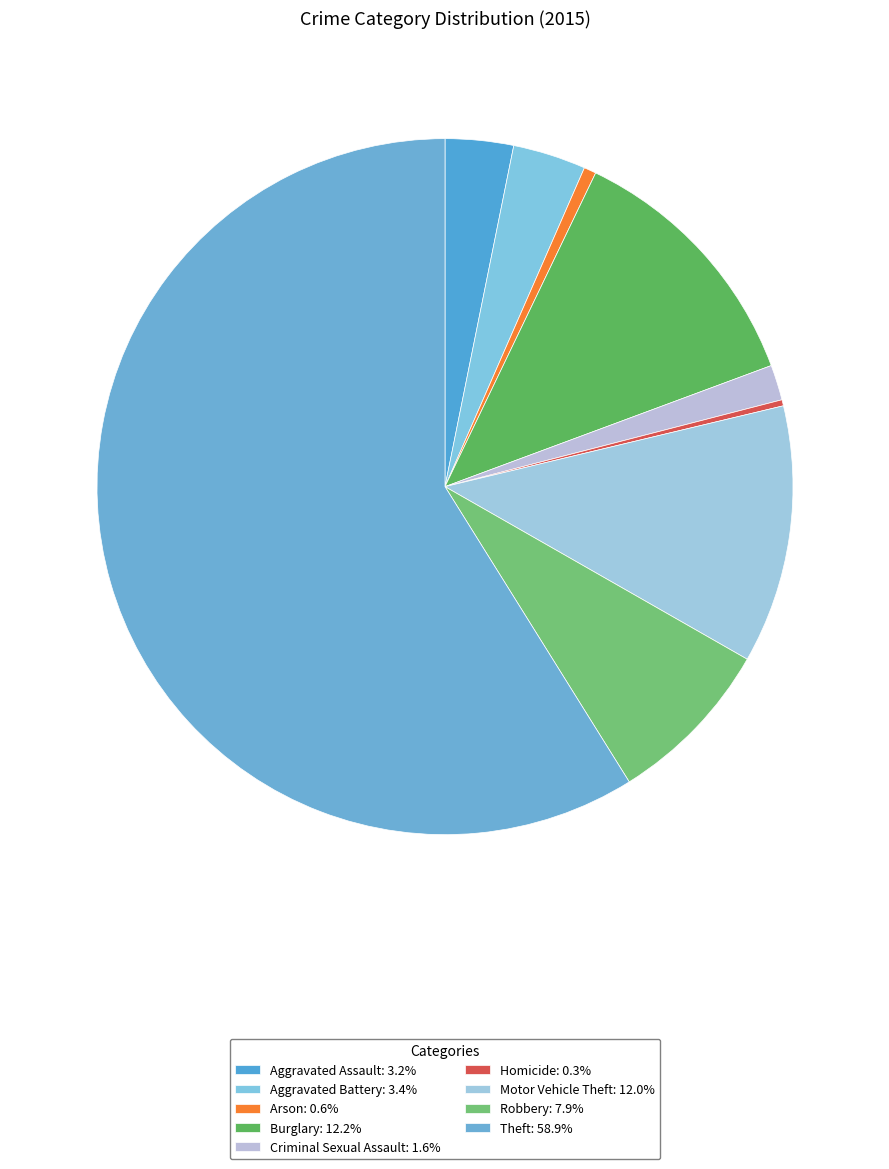

To the nearest percent, what portion does Burglary represent?

12%